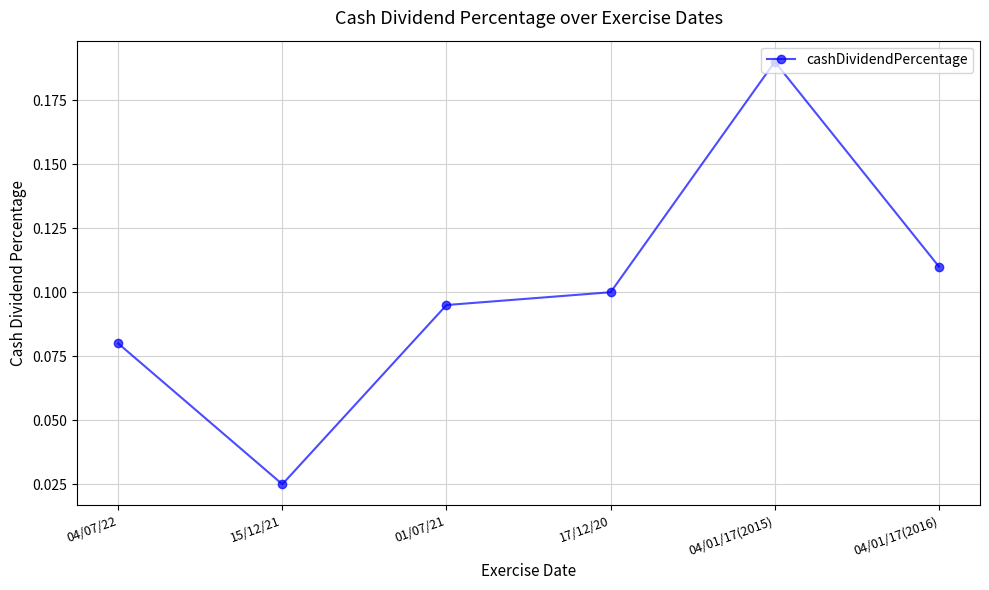

Is it true that the value at 04/01/17(2015) is 0.1?

False